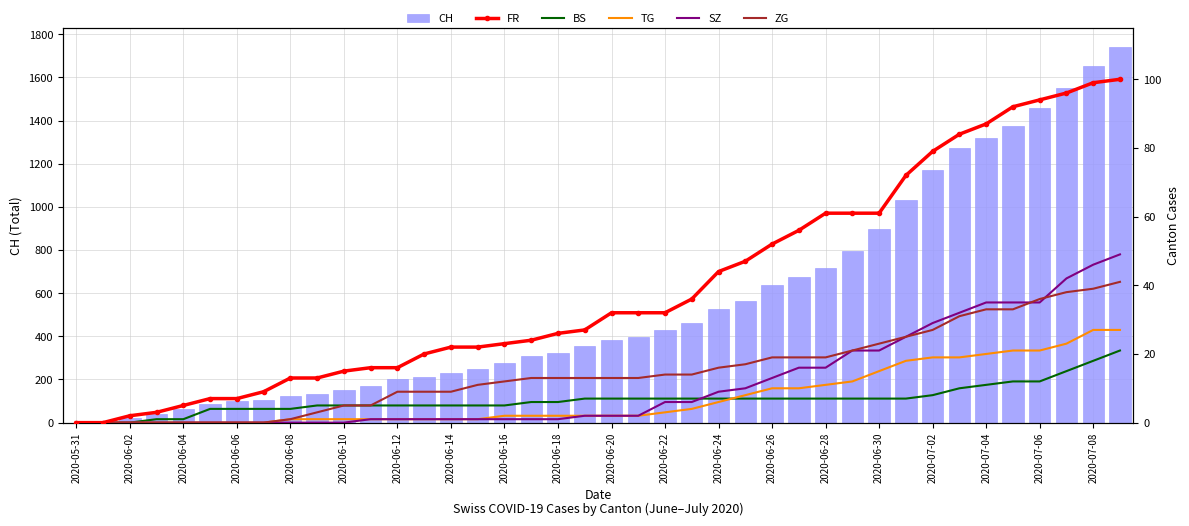

Where is CH nearest to the value 871?

2020-06-30